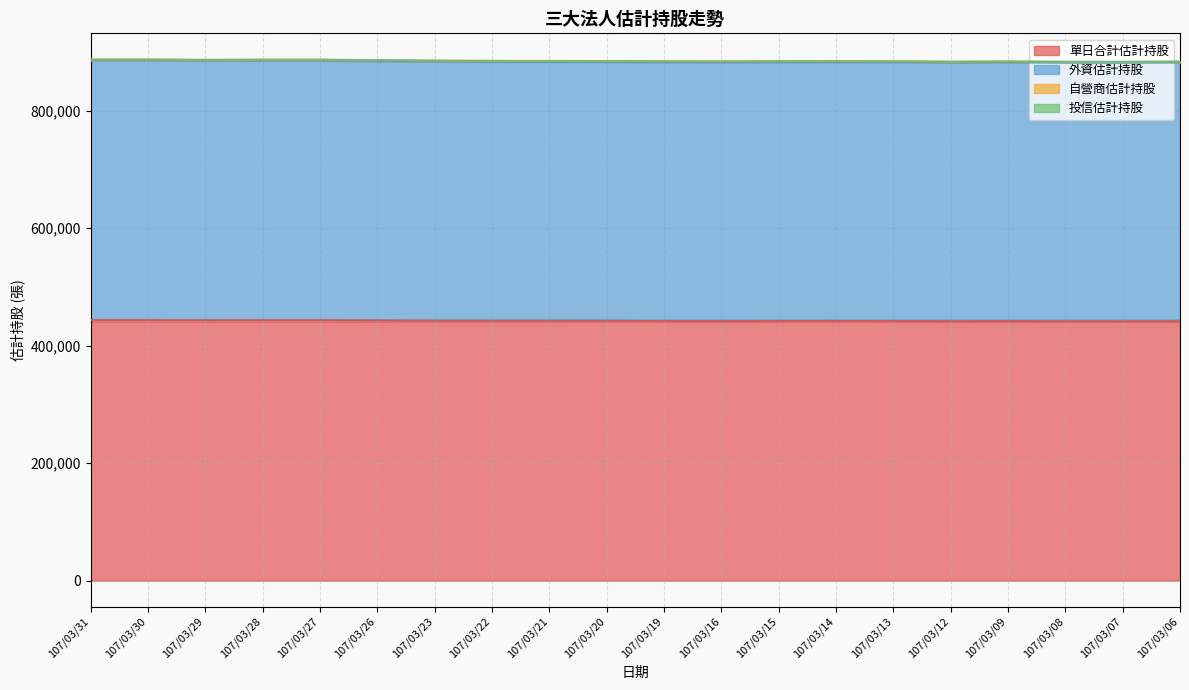

Which category has the highest value across all series?

107/03/31